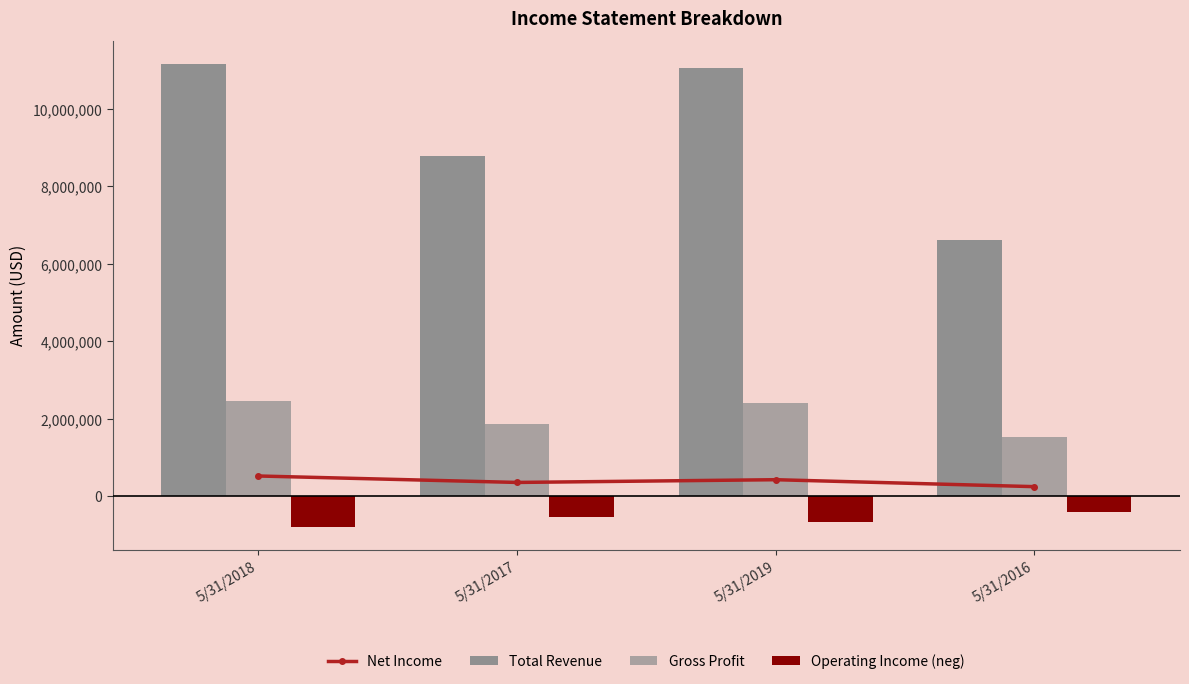

What is the sum of all Net Income values?

1571089